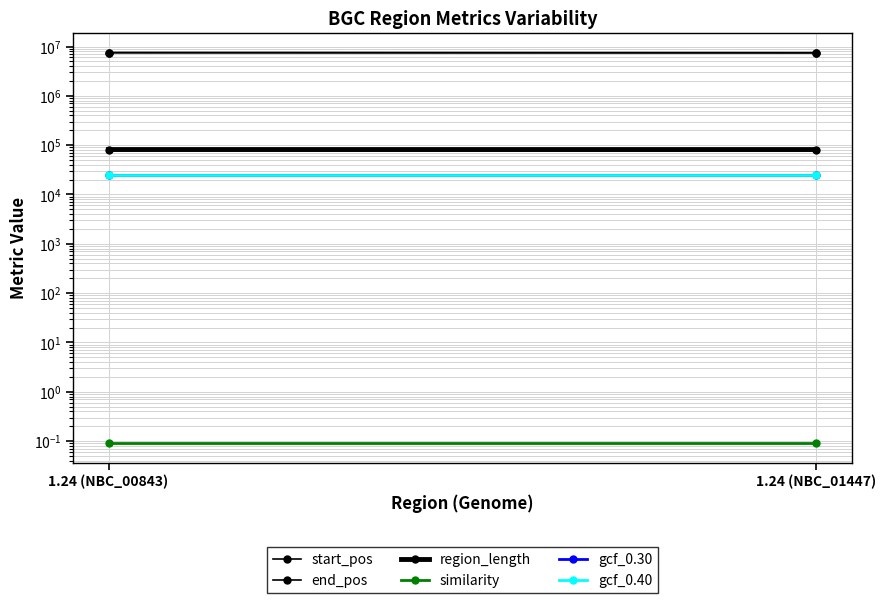

Reading left to right, transcribe all the data shown in this chart.

start_pos: 1.24 (NBC_00843)=7474648.0	1.24 (NBC_01447)=7424130.0
end_pos: 1.24 (NBC_00843)=7556184.0	1.24 (NBC_01447)=7505606.0
region_length: 1.24 (NBC_00843)=81536.0	1.24 (NBC_01447)=81476.0
similarity: 1.24 (NBC_00843)=0.1	1.24 (NBC_01447)=0.1
gcf_0.30: 1.24 (NBC_00843)=24756.0	1.24 (NBC_01447)=24756.0
gcf_0.40: 1.24 (NBC_00843)=24756.0	1.24 (NBC_01447)=24756.0